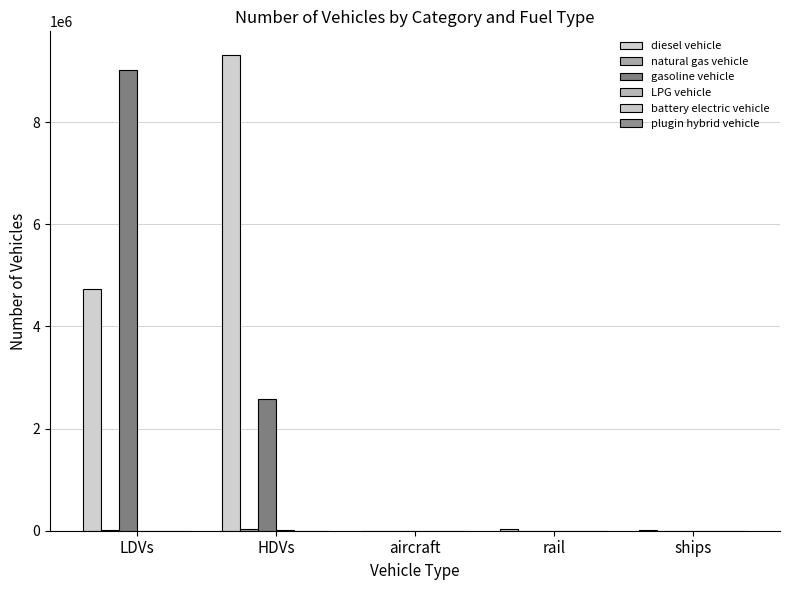

What is the difference between the LPG vehicle values at LDVs and aircraft?

41.4